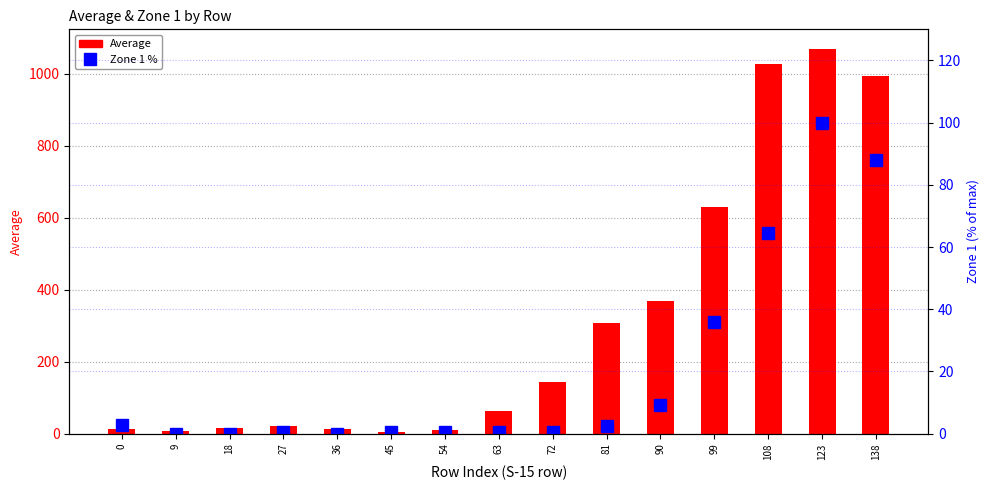

Reading left to right, what are all the values shown in this chart?

Average: 11.8	8.1	15.5	20.8	12.5	4.9	9.2	61.9	142.5	308.1	367.9	629.0	1028.5	1070.5	995.4
Zone 1 %: 2.8	0.0	0.0	0.6	0.0	0.6	0.6	0.6	0.6	2.4	9.4	35.8	64.4	100.0	87.9